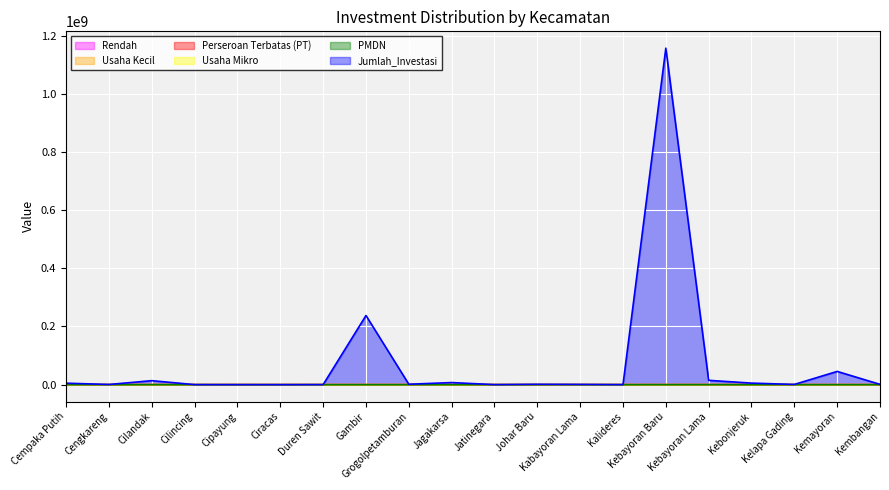

What is the value of the Rendah point at the 4th from the left?

43.0